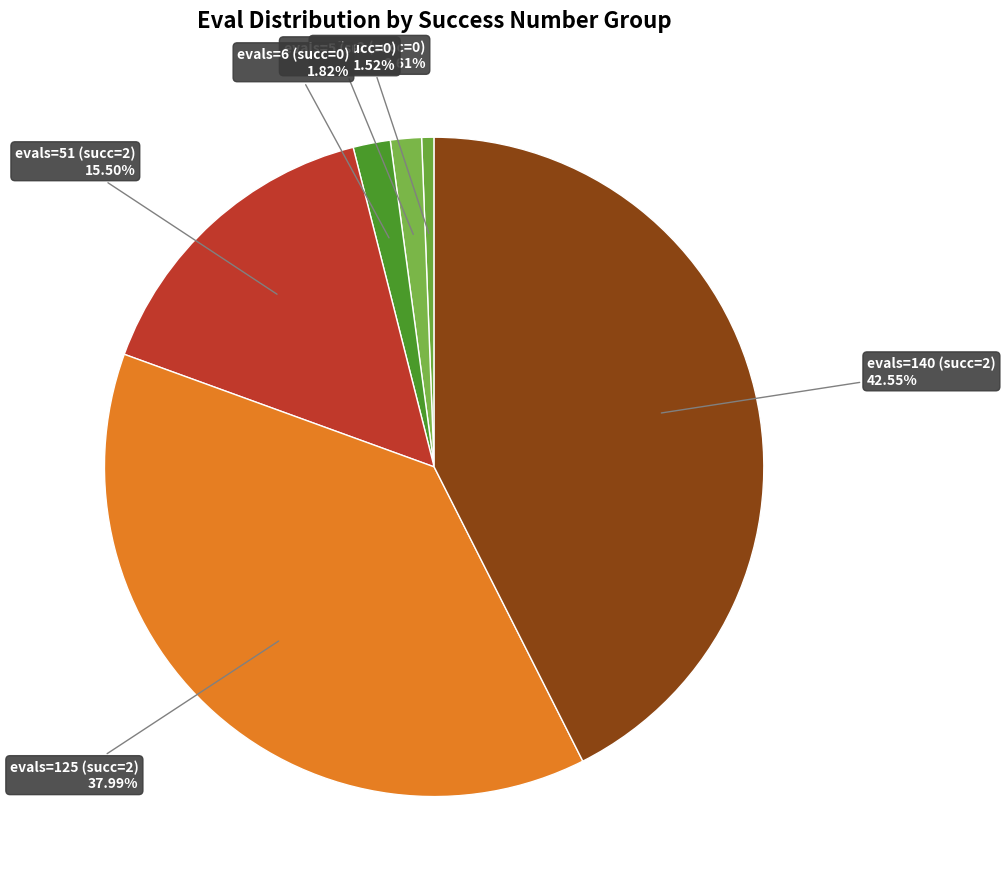

To the nearest percent, what is the average slice percentage?

17%